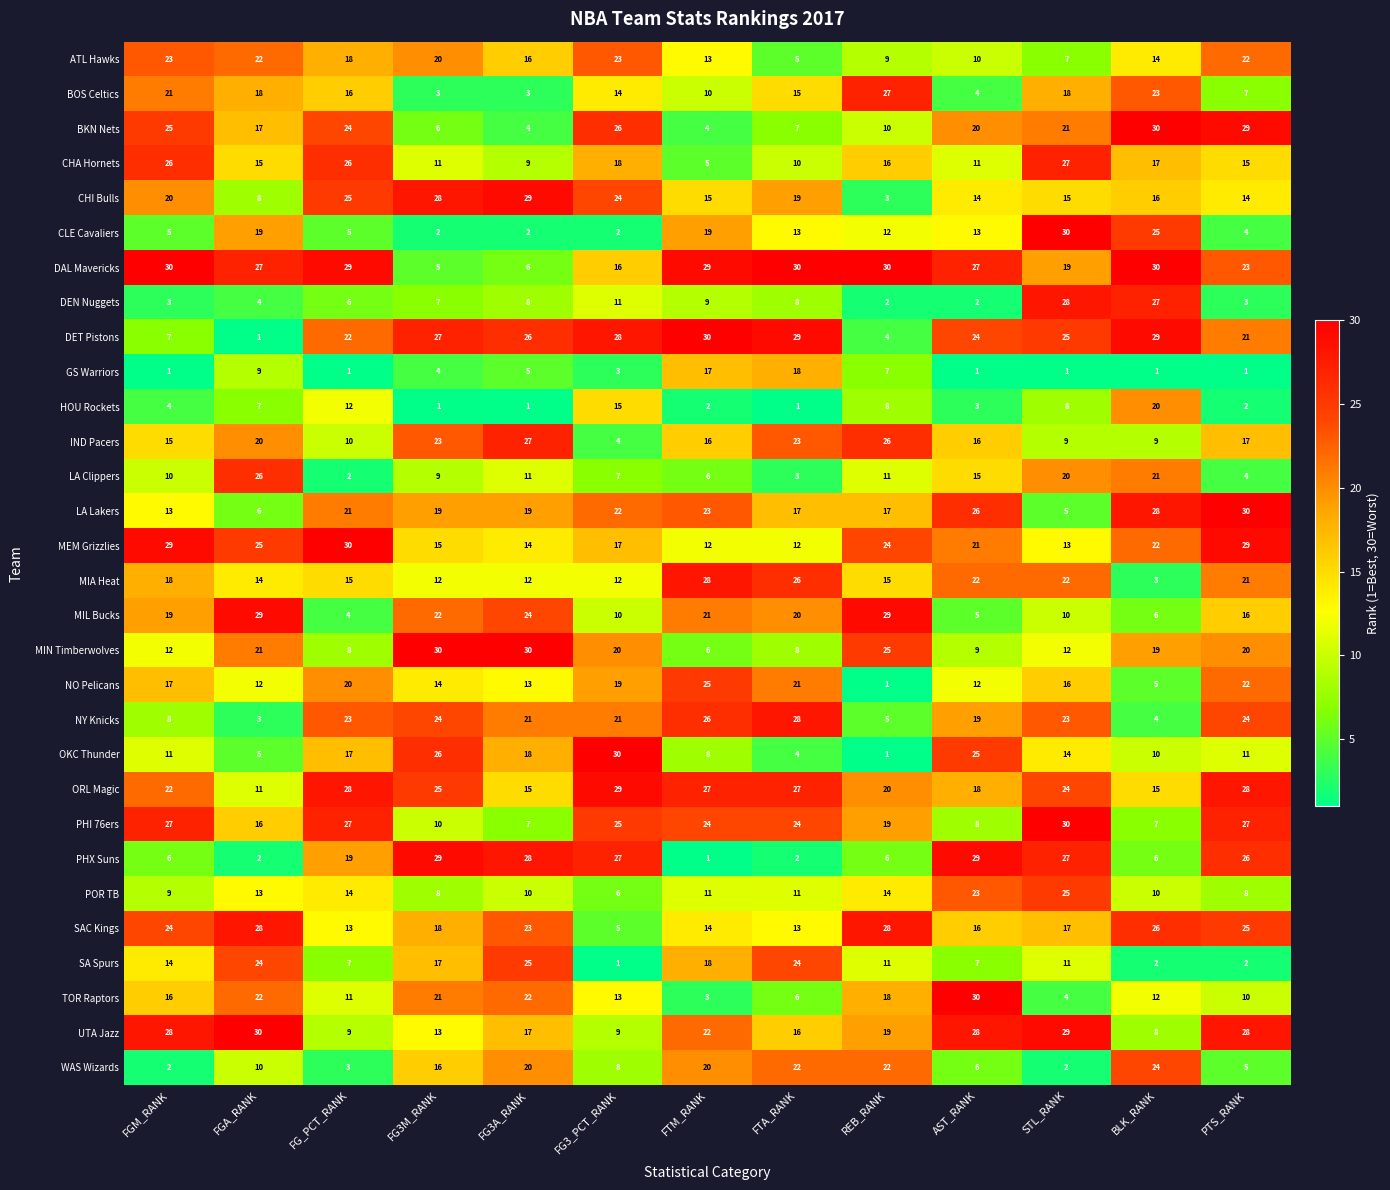

Which series has the largest total across all categories?

DAL Mavericks